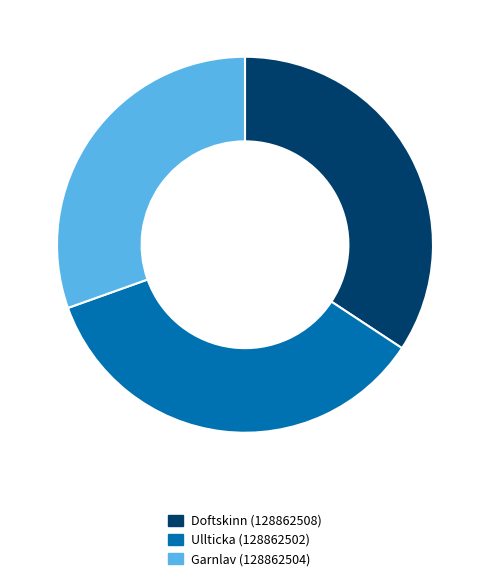

Is it true that Doftskinn (128862508) is 34% of the pie?

True